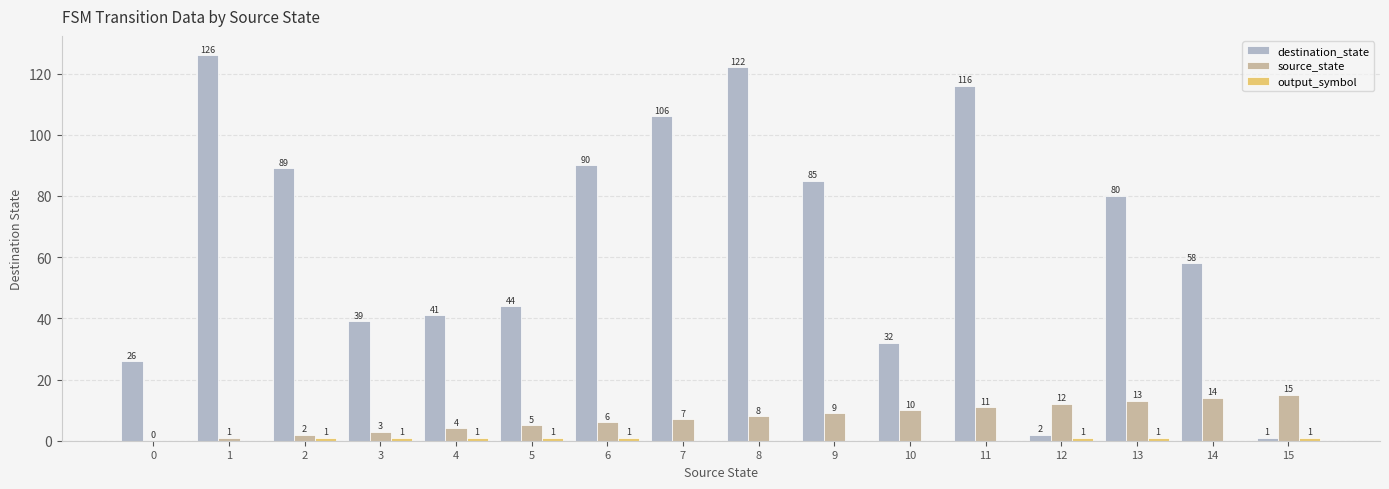

What is the approximate value of source_state at 12, to the nearest 5?

10